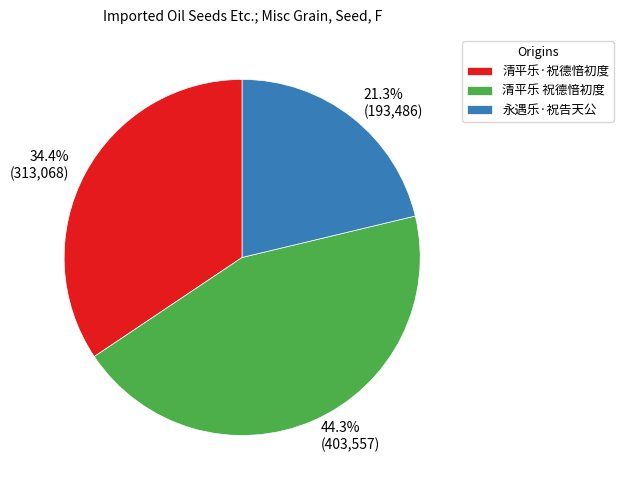

Which slice is the smallest?

永遇乐·祝告天公